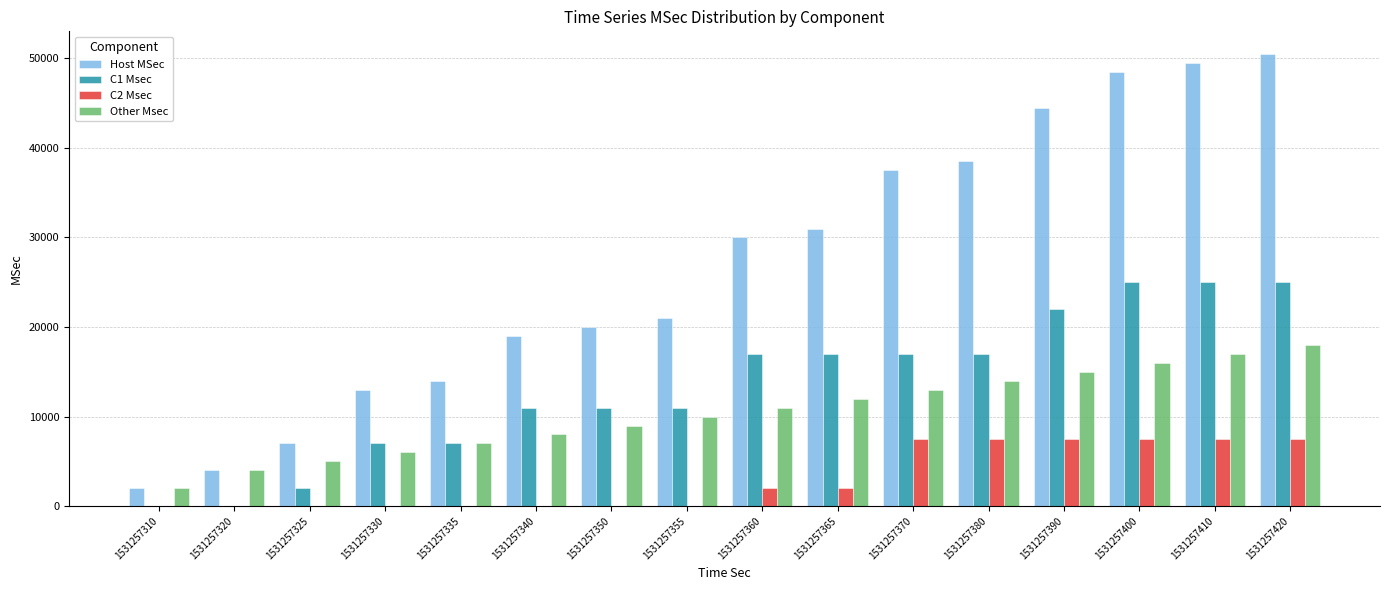

Read the Host MSec value at 1531257335.

14000